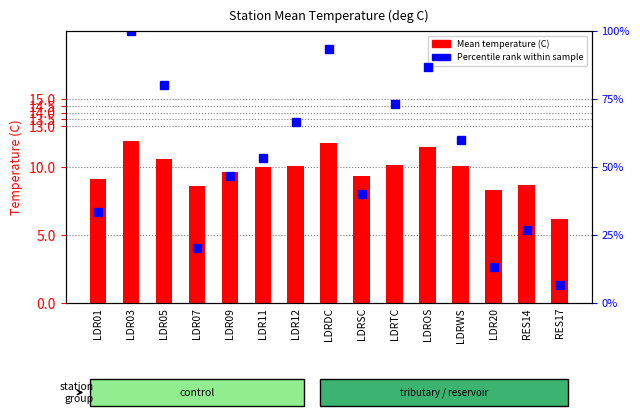

What is the label of the 1st bar from the right?

RES17